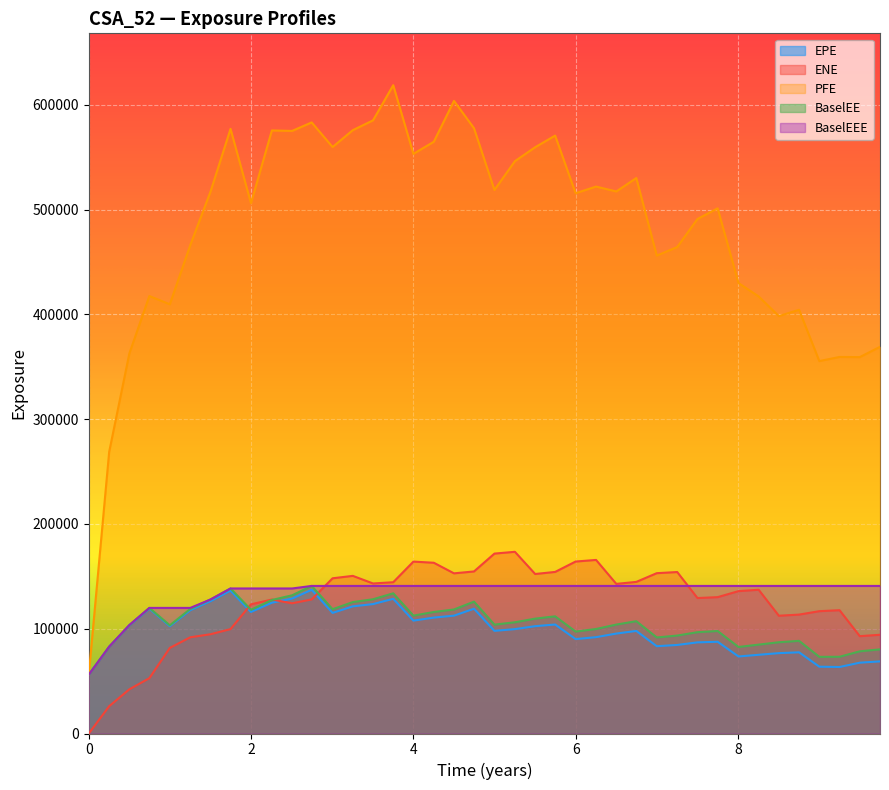

Does the chart display data point markers on the line(s)?

No